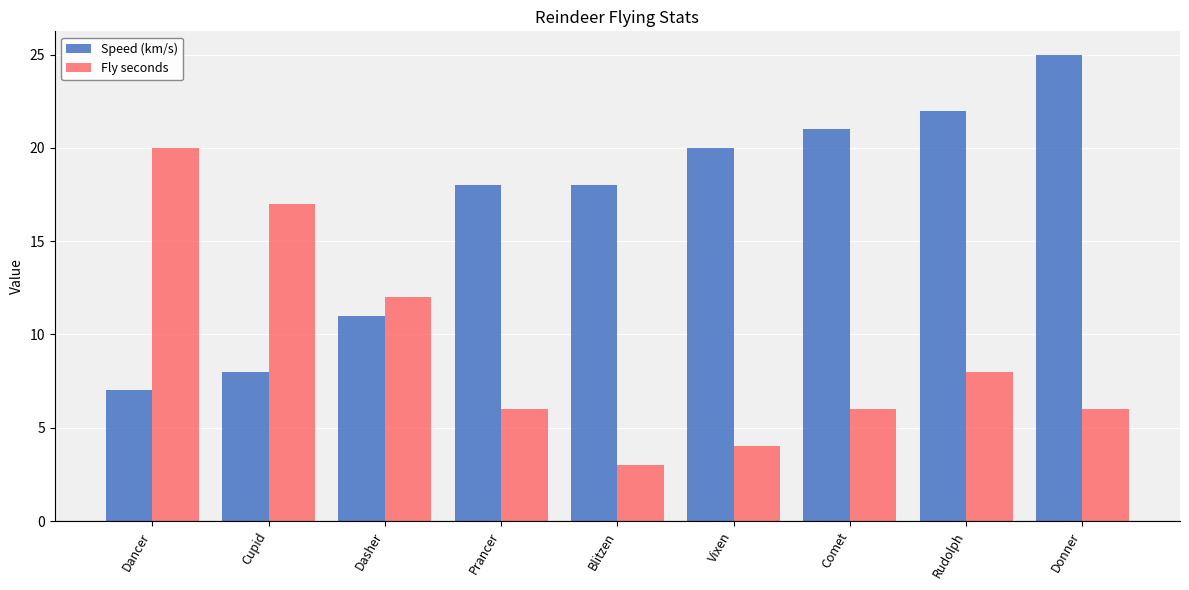

Reading left to right, transcribe all the data shown in this chart.

Speed (km/s): 7	8	11	18	18	20	21	22	25
Fly seconds: 20	17	12	6	3	4	6	8	6